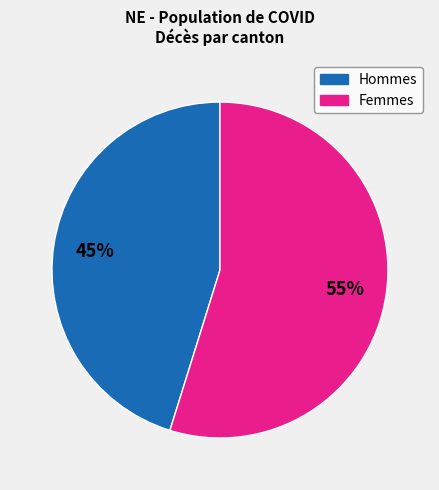

To the nearest percent, what is the average slice percentage?

50%